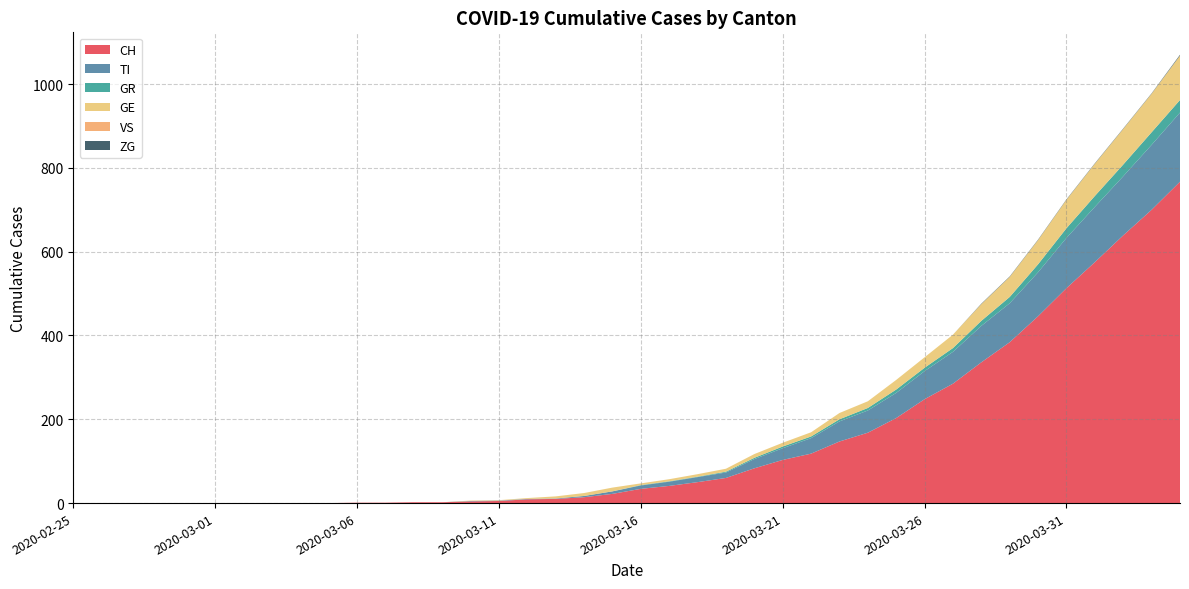

Reading left to right, transcribe all the data shown in this chart.

CH: 2020-02-25=0	2020-02-26=0	2020-02-27=0	2020-02-28=0	2020-02-29=0	2020-03-01=0	2020-03-02=0	2020-03-03=0	2020-03-04=0	2020-03-05=0	2020-03-06=1	2020-03-07=1	2020-03-08=2	2020-03-09=2	2020-03-10=4	2020-03-11=5	2020-03-12=9	2020-03-13=10	2020-03-14=14	2020-03-15=22	2020-03-16=34	2020-03-17=41	2020-03-18=50	2020-03-19=60	2020-03-20=83	2020-03-21=103	2020-03-22=118	2020-03-23=147	2020-03-24=168	2020-03-25=203	2020-03-26=248	2020-03-27=285	2020-03-28=336	2020-03-29=384	2020-03-30=446	2020-03-31=513	2020-04-01=575	2020-04-02=639	2020-04-03=700	2020-04-04=767
TI: 2020-02-25=0	2020-02-26=0	2020-02-27=0	2020-02-28=0	2020-02-29=0	2020-03-01=0	2020-03-02=0	2020-03-03=0	2020-03-04=0	2020-03-05=0	2020-03-06=0	2020-03-07=0	2020-03-08=0	2020-03-09=0	2020-03-10=1	2020-03-11=1	2020-03-12=1	2020-03-13=1	2020-03-14=3	2020-03-15=6	2020-03-16=8	2020-03-17=10	2020-03-18=12	2020-03-19=13	2020-03-20=22	2020-03-21=28	2020-03-22=37	2020-03-23=48	2020-03-24=53	2020-03-25=60	2020-03-26=67	2020-03-27=76	2020-03-28=87	2020-03-29=93	2020-03-30=105	2020-03-31=120	2020-04-01=132	2020-04-02=141	2020-04-03=155	2020-04-04=165
GR: 2020-02-25=0	2020-02-26=0	2020-02-27=0	2020-02-28=0	2020-02-29=0	2020-03-01=0	2020-03-02=0	2020-03-03=0	2020-03-04=0	2020-03-05=0	2020-03-06=0	2020-03-07=0	2020-03-08=0	2020-03-09=0	2020-03-10=0	2020-03-11=0	2020-03-12=0	2020-03-13=0	2020-03-14=0	2020-03-15=0	2020-03-16=1	2020-03-17=1	2020-03-18=1	2020-03-19=2	2020-03-20=3	2020-03-21=4	2020-03-22=4	2020-03-23=5	2020-03-24=6	2020-03-25=8	2020-03-26=8	2020-03-27=9	2020-03-28=12	2020-03-29=15	2020-03-30=19	2020-03-31=23	2020-04-01=26	2020-04-02=28	2020-04-03=30	2020-04-04=30
GE: 2020-02-25=0	2020-02-26=0	2020-02-27=0	2020-02-28=0	2020-02-29=0	2020-03-01=0	2020-03-02=0	2020-03-03=0	2020-03-04=0	2020-03-05=0	2020-03-06=0	2020-03-07=0	2020-03-08=0	2020-03-09=0	2020-03-10=1	2020-03-11=1	2020-03-12=2	2020-03-13=5	2020-03-14=7	2020-03-15=9	2020-03-16=4	2020-03-17=5	2020-03-18=6	2020-03-19=7	2020-03-20=9	2020-03-21=9	2020-03-22=10	2020-03-23=15	2020-03-24=16	2020-03-25=23	2020-03-26=25	2020-03-27=32	2020-03-28=40	2020-03-29=48	2020-03-30=58	2020-03-31=68	2020-04-01=77	2020-04-02=85	2020-04-03=92	2020-04-04=106
VS: 2020-02-25=0	2020-02-26=0	2020-02-27=0	2020-02-28=0	2020-02-29=0	2020-03-01=0	2020-03-02=0	2020-03-03=0	2020-03-04=0	2020-03-05=0	2020-03-06=0	2020-03-07=0	2020-03-08=0	2020-03-09=0	2020-03-10=0	2020-03-11=0	2020-03-12=0	2020-03-13=0	2020-03-14=0	2020-03-15=0	2020-03-16=0	2020-03-17=0	2020-03-18=0	2020-03-19=0	2020-03-20=0	2020-03-21=0	2020-03-22=0	2020-03-23=0	2020-03-24=0	2020-03-25=0	2020-03-26=0	2020-03-27=0	2020-03-28=0	2020-03-29=0	2020-03-30=0	2020-03-31=0	2020-04-01=0	2020-04-02=0	2020-04-03=0	2020-04-04=0
ZG: 2020-02-25=0	2020-02-26=0	2020-02-27=0	2020-02-28=0	2020-02-29=0	2020-03-01=0	2020-03-02=0	2020-03-03=0	2020-03-04=0	2020-03-05=0	2020-03-06=0	2020-03-07=0	2020-03-08=0	2020-03-09=0	2020-03-10=0	2020-03-11=0	2020-03-12=0	2020-03-13=0	2020-03-14=0	2020-03-15=0	2020-03-16=0	2020-03-17=0	2020-03-18=0	2020-03-19=0	2020-03-20=0	2020-03-21=0	2020-03-22=0	2020-03-23=0	2020-03-24=0	2020-03-25=0	2020-03-26=0	2020-03-27=0	2020-03-28=1	2020-03-29=1	2020-03-30=1	2020-03-31=1	2020-04-01=1	2020-04-02=1	2020-04-03=1	2020-04-04=2